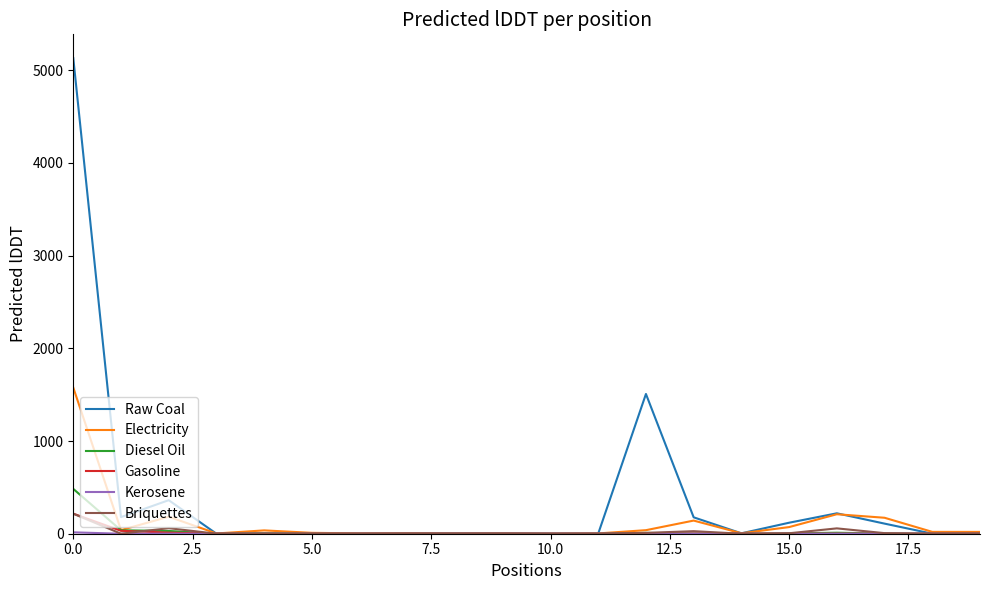

Does the chart display data point markers on the line(s)?

No